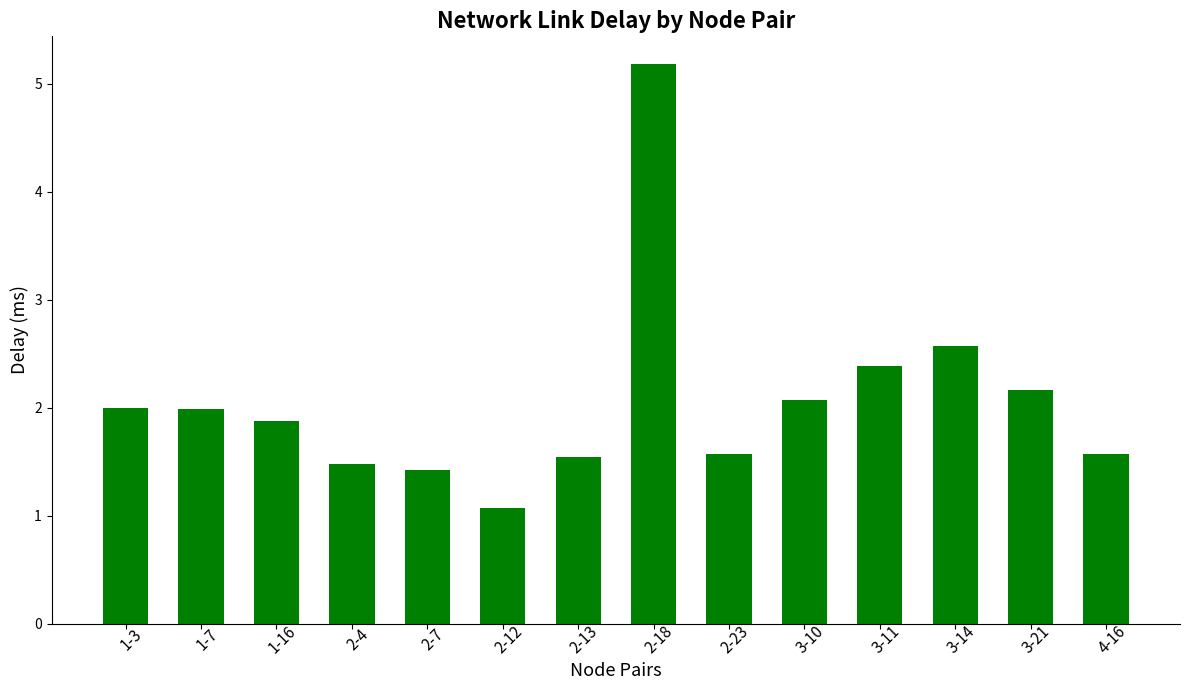

Is it true that the value at 4-16 is 1.6?

True